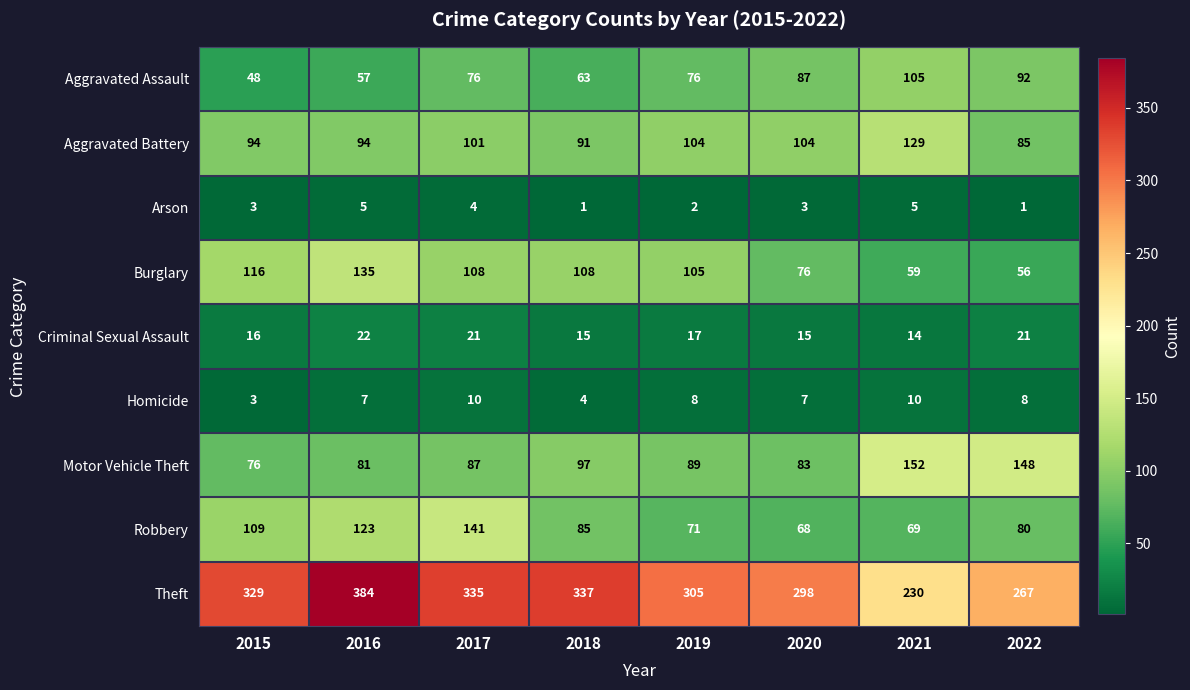

Is the value of Burglary at 2022 greater than the value of Homicide at 2015?

Yes